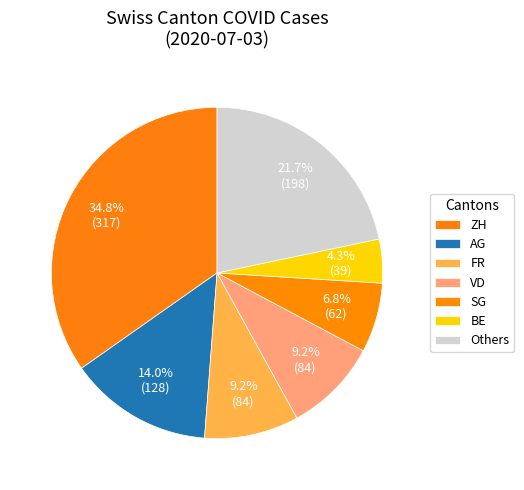

How many slices are in this pie chart?

7